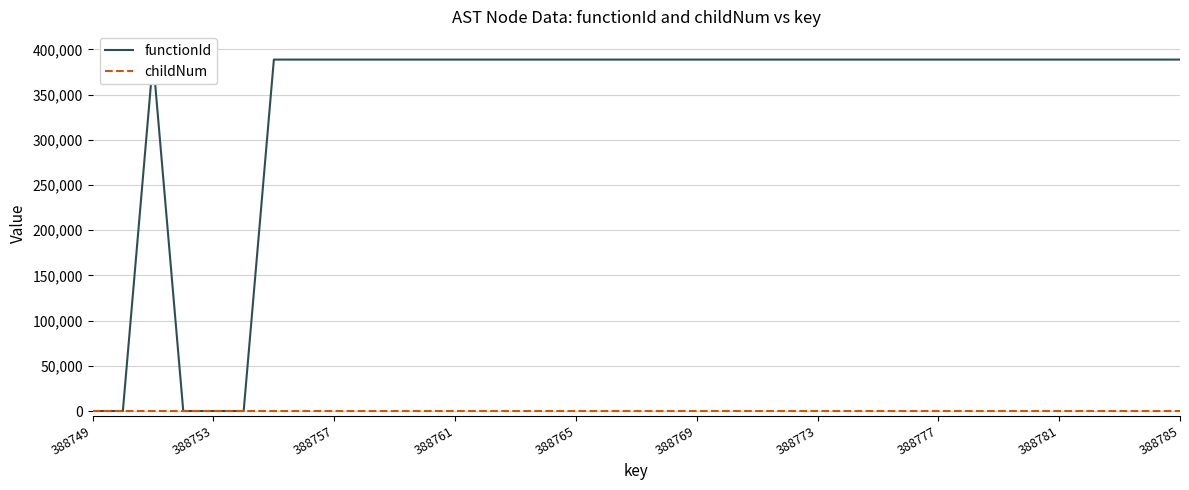

The childNum series shows 0 at 388777. True or false?

True